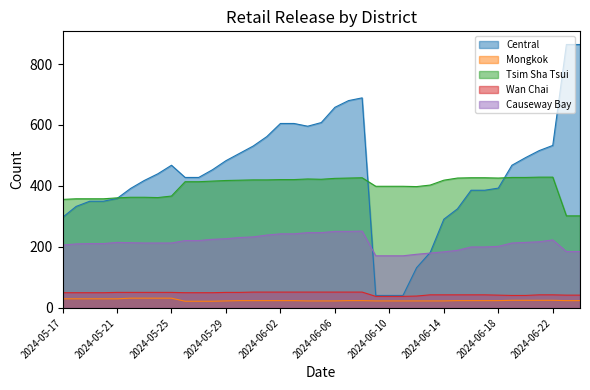

How many lines are shown in the chart?

5